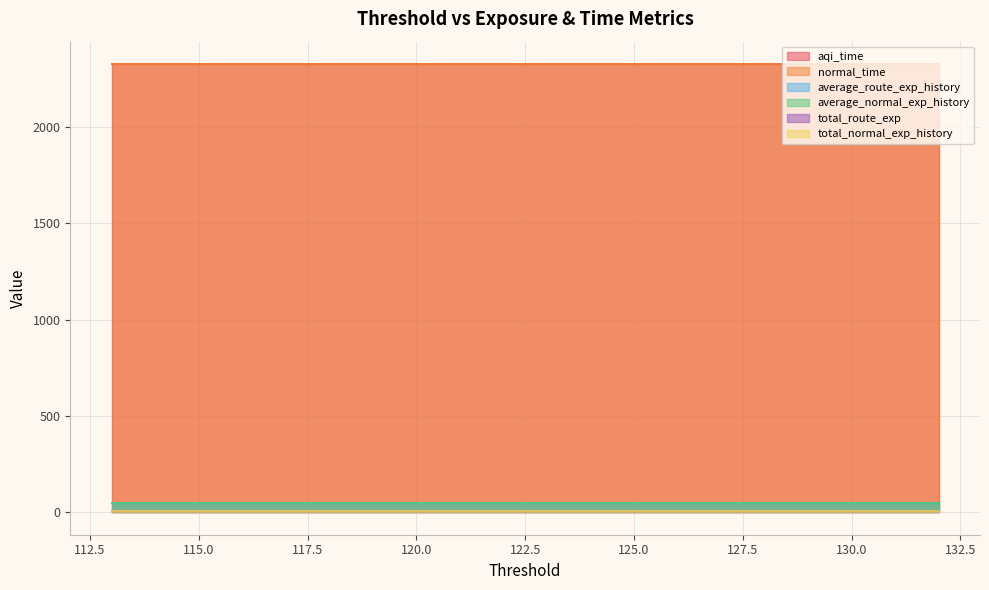

Reading left to right, extract all data points from this chart.

aqi_time: 132=2326.1	131=2326.1	130=2326.1	129=2326.1	128=2326.1	127=2326.1	126=2326.1	125=2326.1	124=2326.1	123=2326.1	122=2326.1	121=2326.1	120=2326.1	119=2326.1	118=2326.1	117=2326.1	116=2326.1	115=2326.1	114=2326.1	113=2326.1
normal_time: 132=2326.1	131=2326.1	130=2326.1	129=2326.1	128=2326.1	127=2326.1	126=2326.1	125=2326.1	124=2326.1	123=2326.1	122=2326.1	121=2326.1	120=2326.1	119=2326.1	118=2326.1	117=2326.1	116=2326.1	115=2326.1	114=2326.1	113=2326.1
average_route_exp_history: 132=46.4	131=46.4	130=46.4	129=46.4	128=46.4	127=46.4	126=46.4	125=46.4	124=46.4	123=46.4	122=46.4	121=46.4	120=46.4	119=46.4	118=46.4	117=46.4	116=46.4	115=46.4	114=46.4	113=46.4
average_normal_exp_history: 132=46.4	131=46.4	130=46.4	129=46.4	128=46.4	127=46.4	126=46.4	125=46.4	124=46.4	123=46.4	122=46.4	121=46.4	120=46.4	119=46.4	118=46.4	117=46.4	116=46.4	115=46.4	114=46.4	113=46.4
total_route_exp: 132=4.6	131=4.6	130=4.6	129=4.6	128=4.6	127=4.6	126=4.6	125=4.6	124=4.6	123=4.6	122=4.6	121=4.6	120=4.6	119=4.6	118=4.6	117=4.6	116=4.6	115=4.6	114=4.6	113=4.6
total_normal_exp_history: 132=4.6	131=4.6	130=4.6	129=4.6	128=4.6	127=4.6	126=4.6	125=4.6	124=4.6	123=4.6	122=4.6	121=4.6	120=4.6	119=4.6	118=4.6	117=4.6	116=4.6	115=4.6	114=4.6	113=4.6